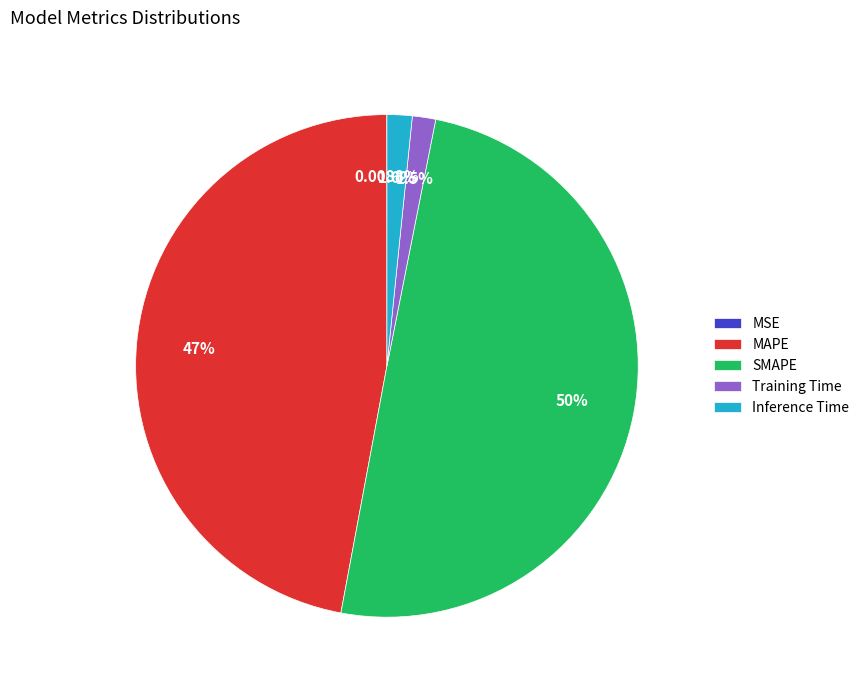

Between MAPE and Training Time, which is larger?

MAPE